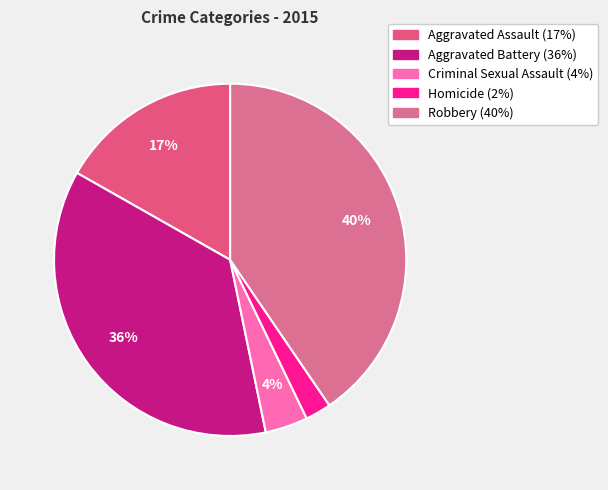

To the nearest percent, what percentage of the pie is Homicide?

2%